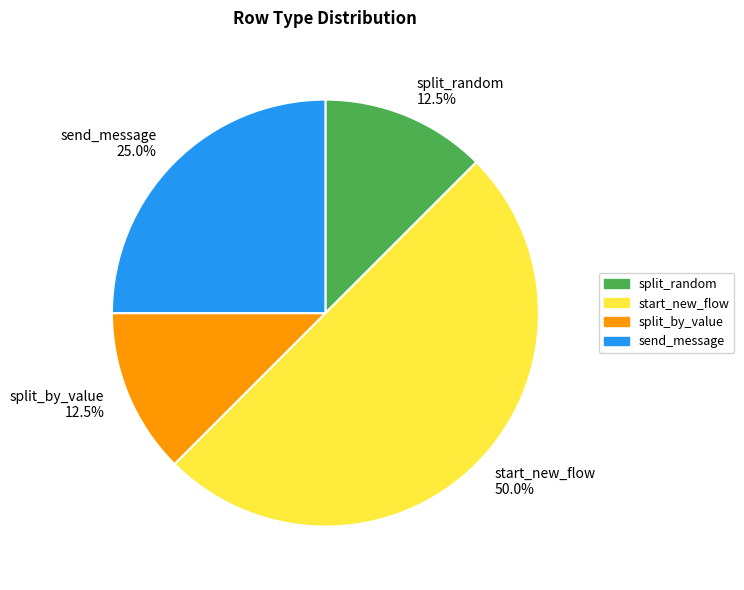

Is split_random 12.5% the majority of the pie?

No